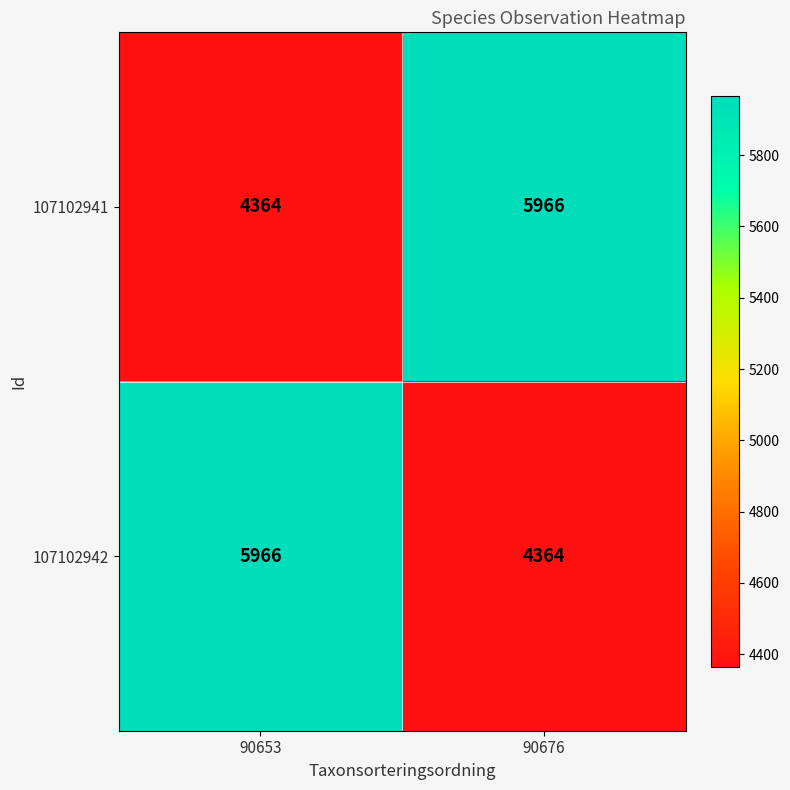

What is the average value of the 107102941 series?

5165